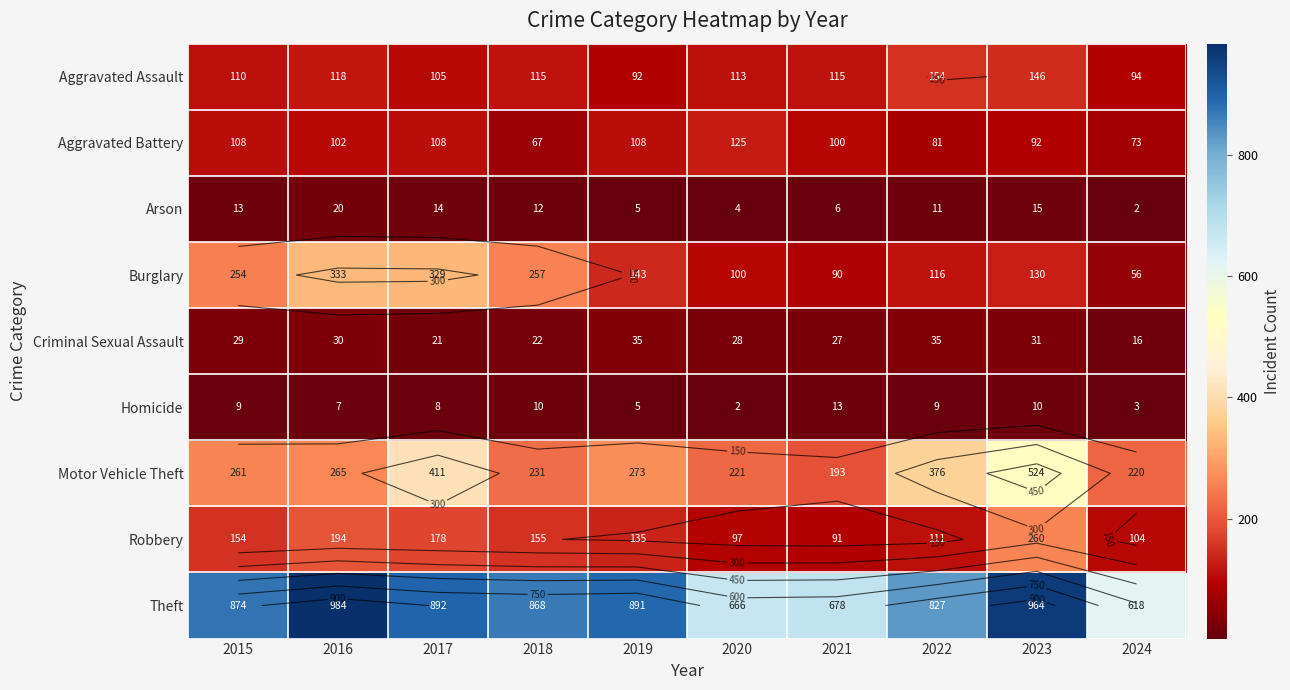

At which label is Motor Vehicle Theft closest to 358?

2022